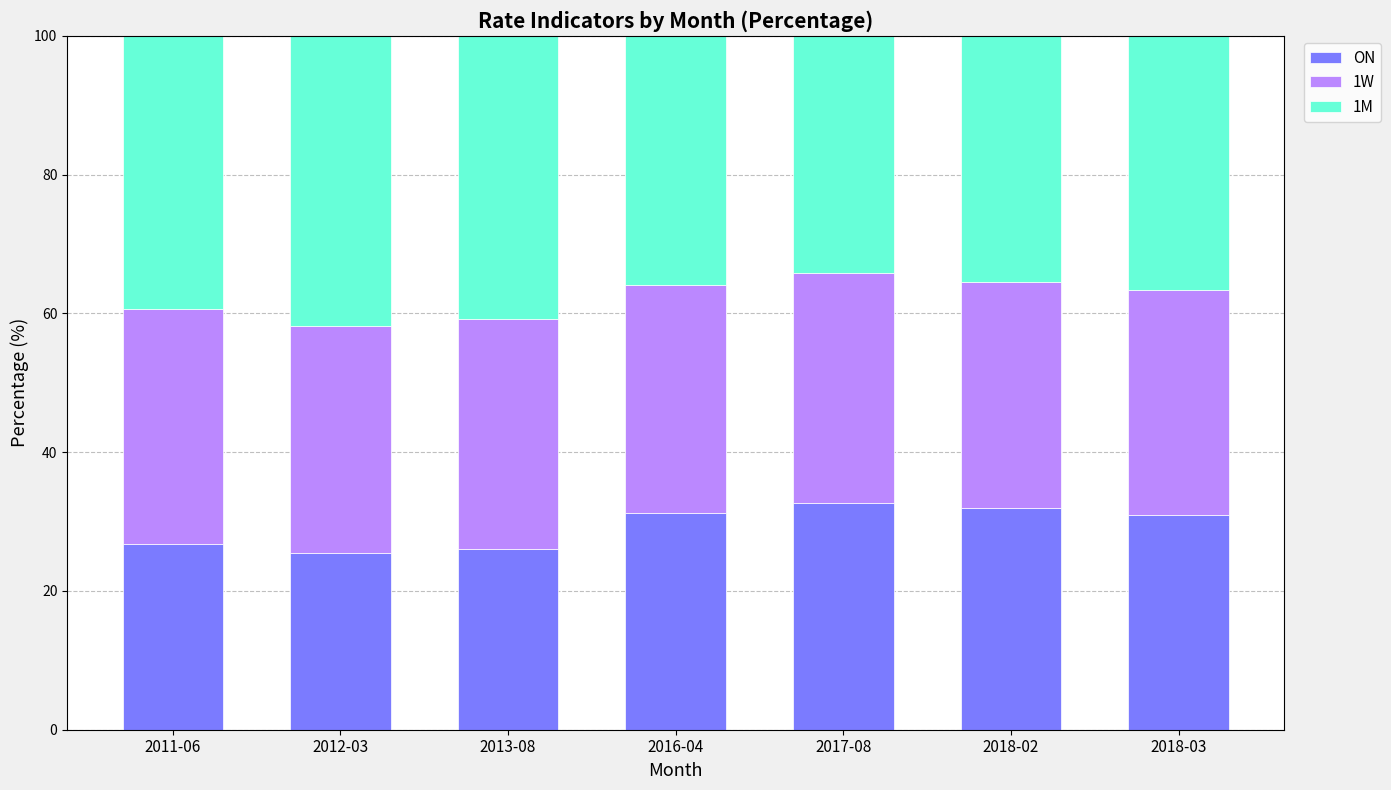

What is the sum of all ON values?

205.0